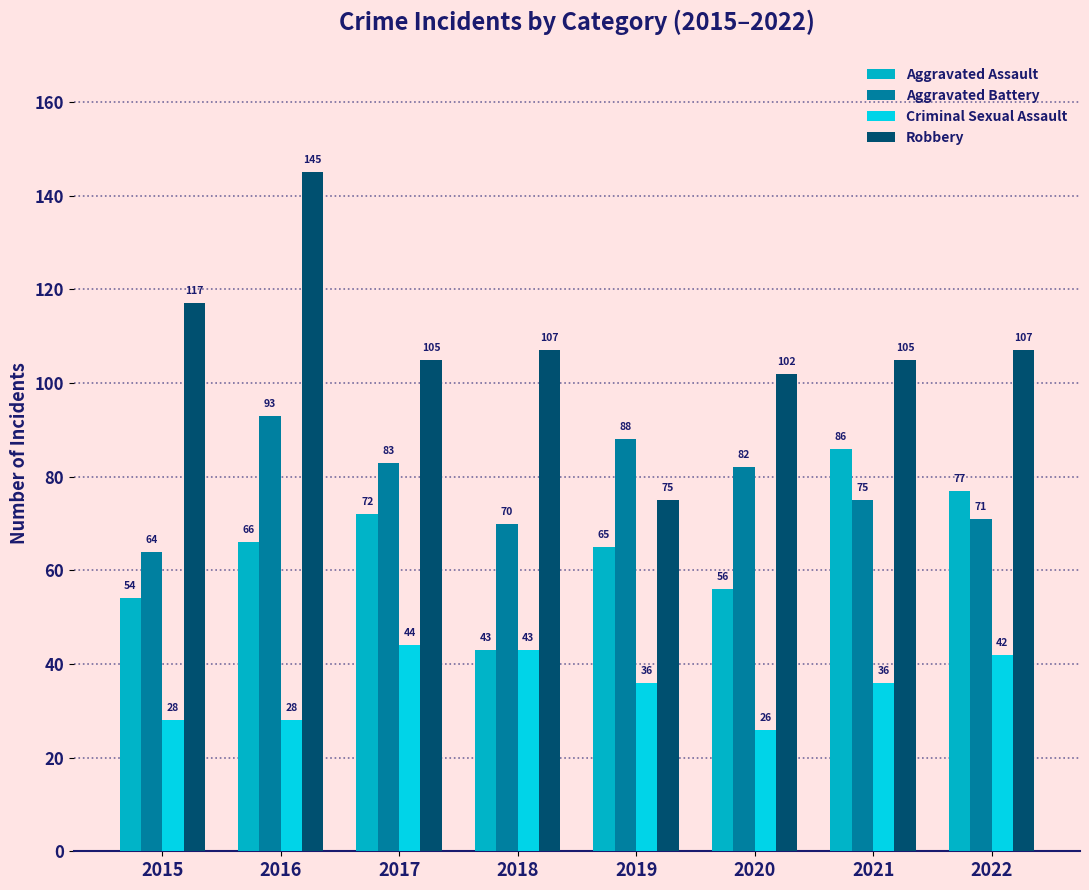

Which series has the largest range (max minus min)?

Robbery